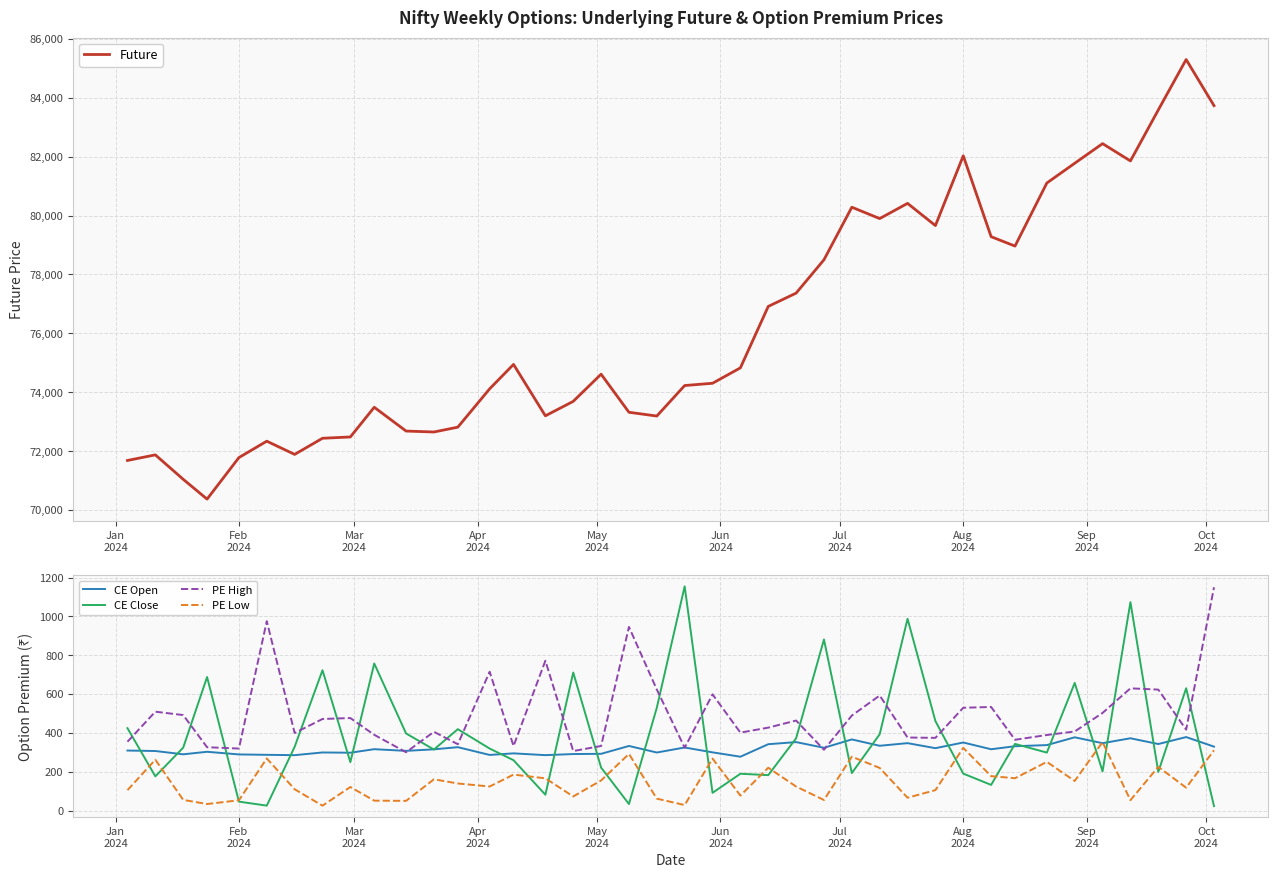

What is the average value of the PE Low series?

152.3